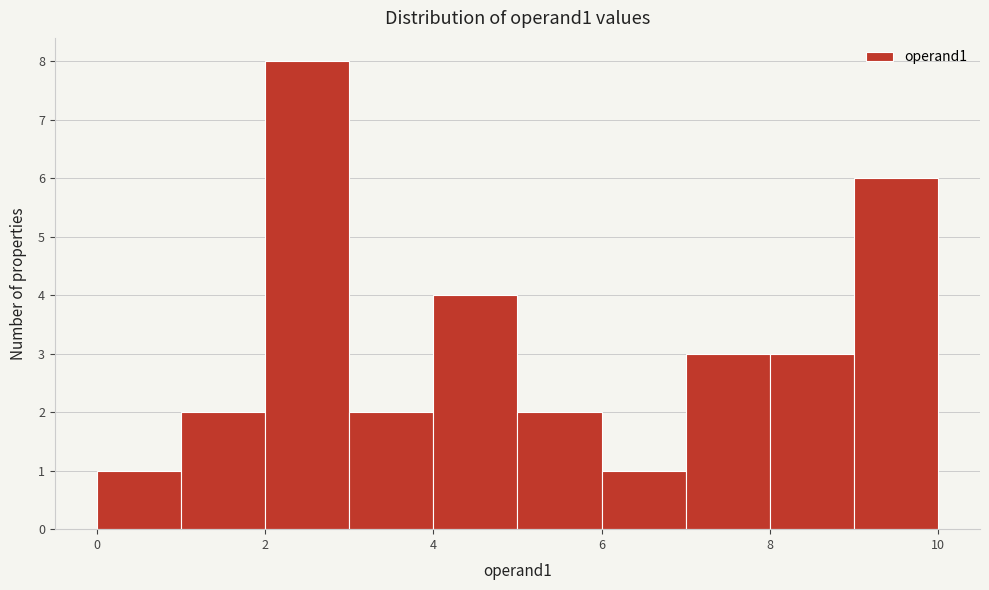

Which range on the x-axis has the tallest bar?

2 to 3